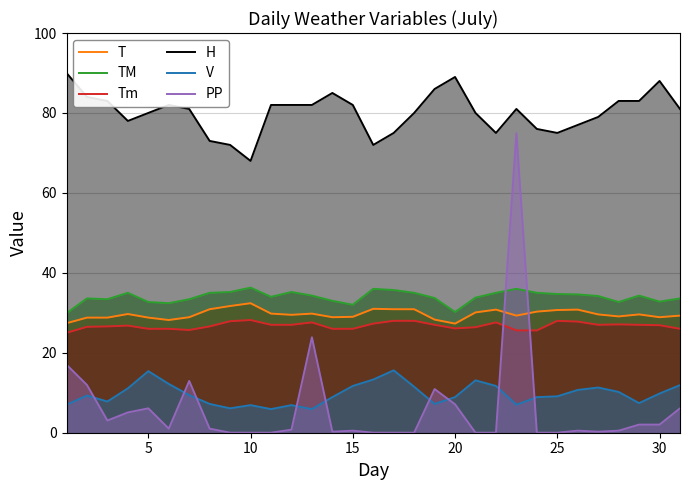

Which series has the widest spread of values?

PP